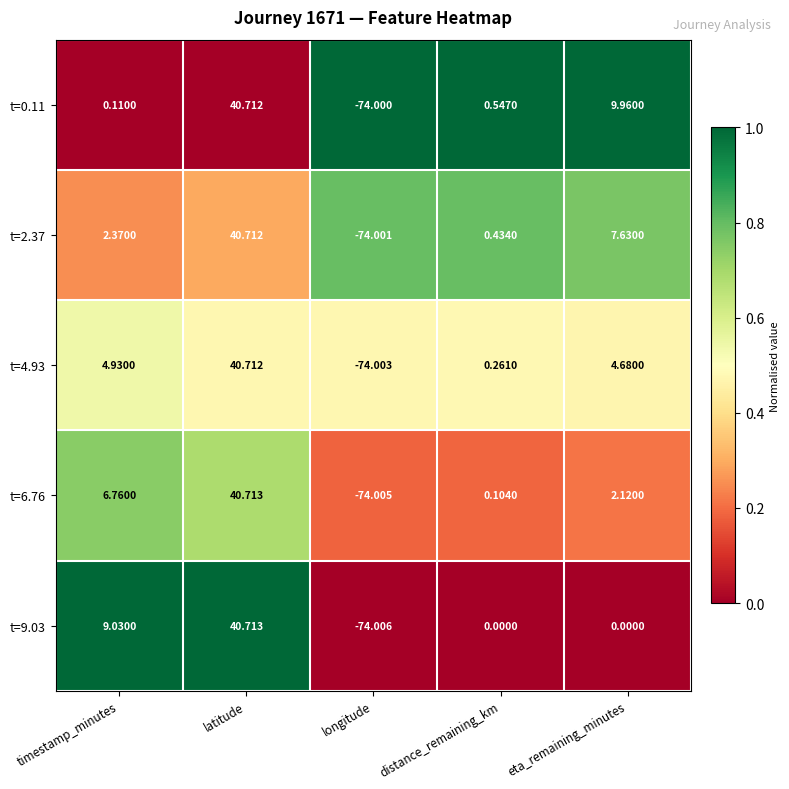

At distance_remaining_km, list the series in order from largest to smallest.

t=0.11, t=2.37, t=4.93, t=6.76, t=9.03